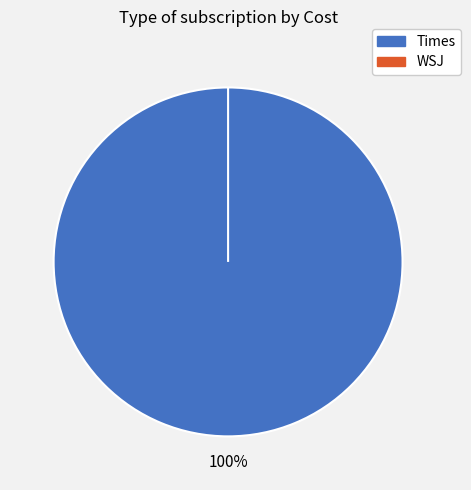

Does Times represent more than half of the total?

Yes